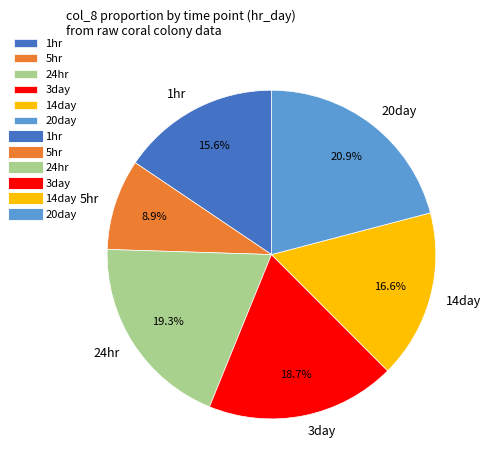

How many segments does this pie chart have?

6